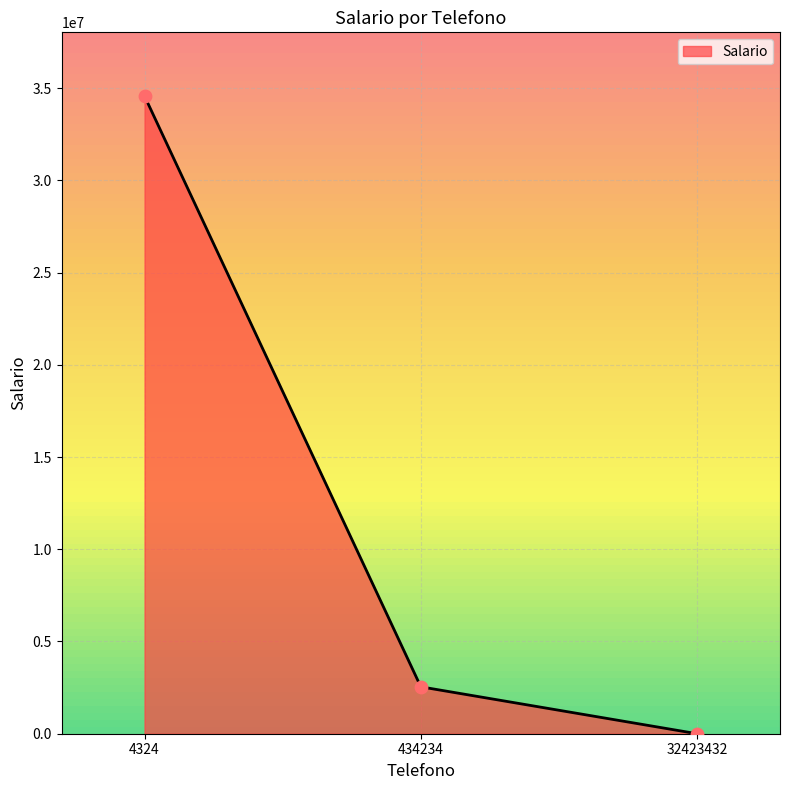

Approximately how many times larger is the value at 434234 compared to 4324?

0.1